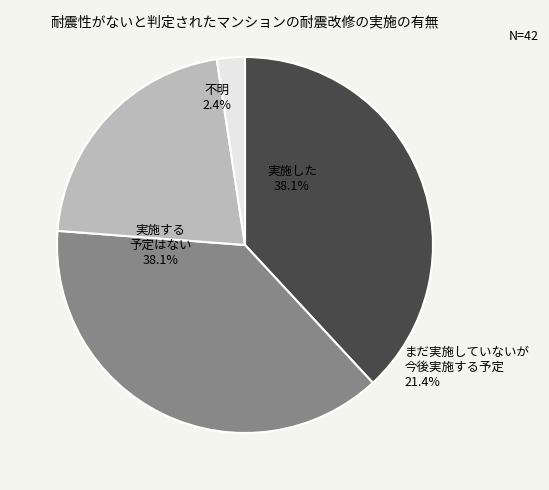

Is there a majority slice in this chart?

No